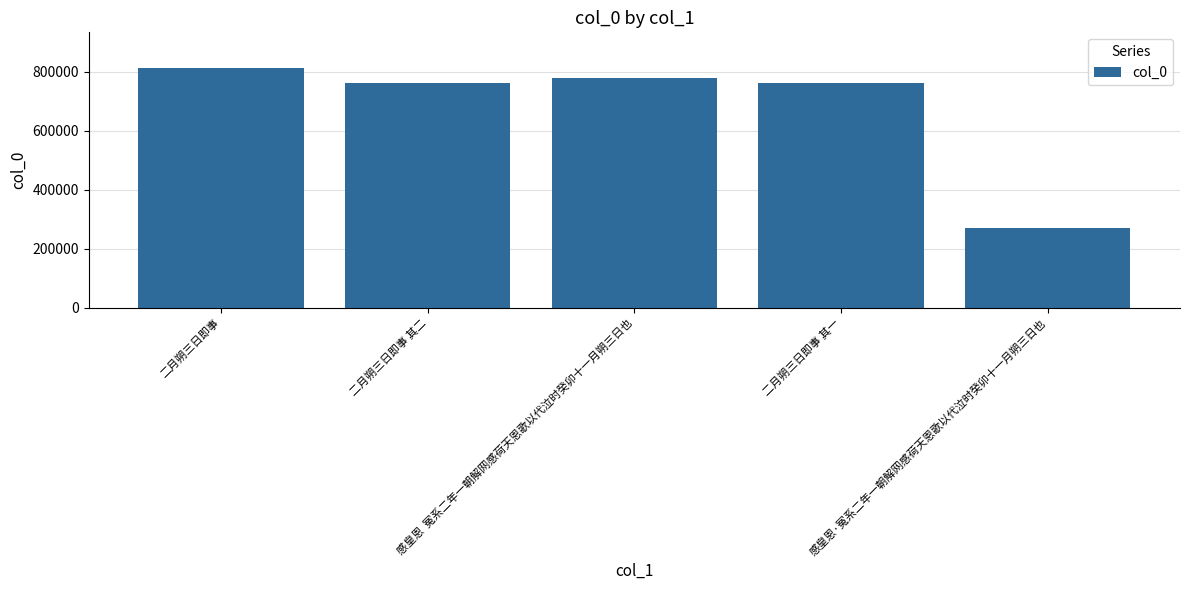

What is the minimum value shown in the chart?

270854